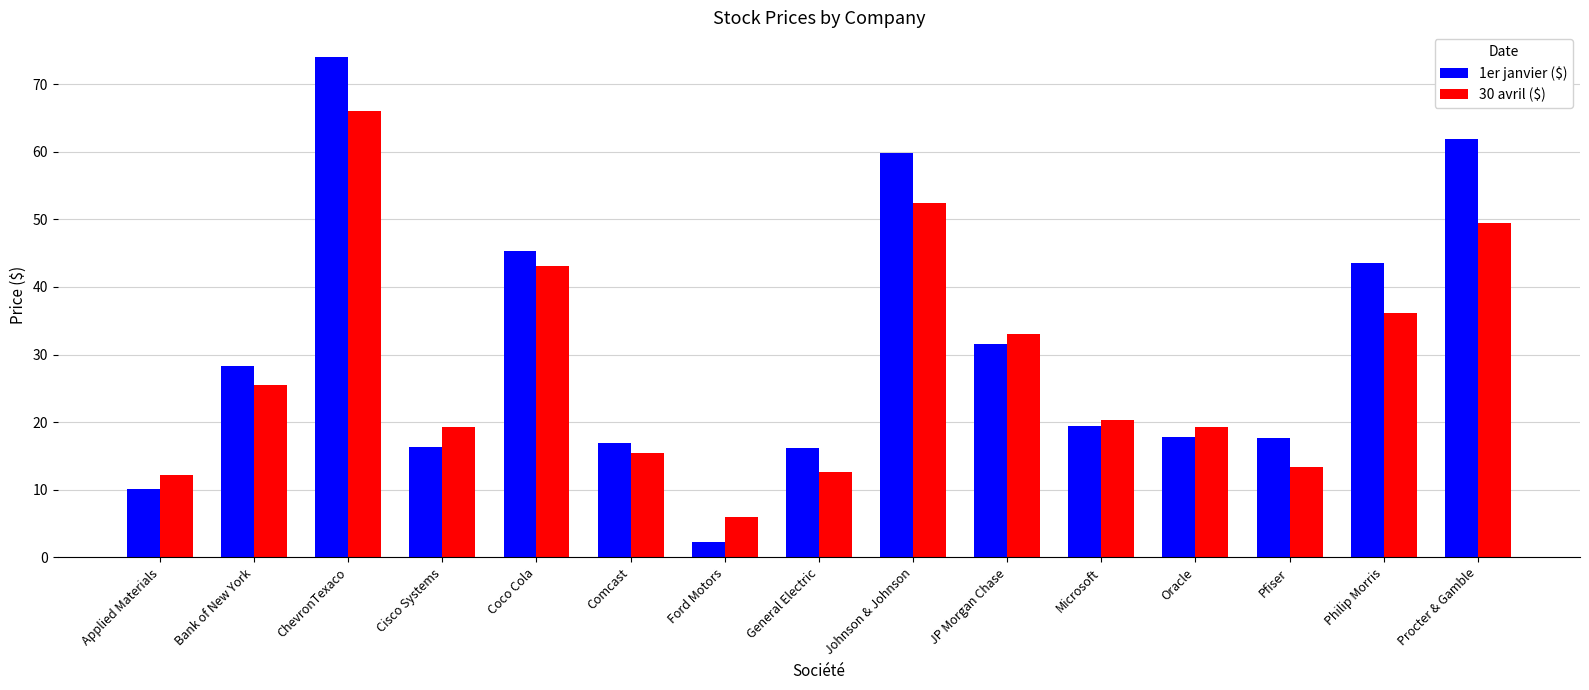

The value of 30 avril ($) at Ford Motors is 6.0. True or false?

True